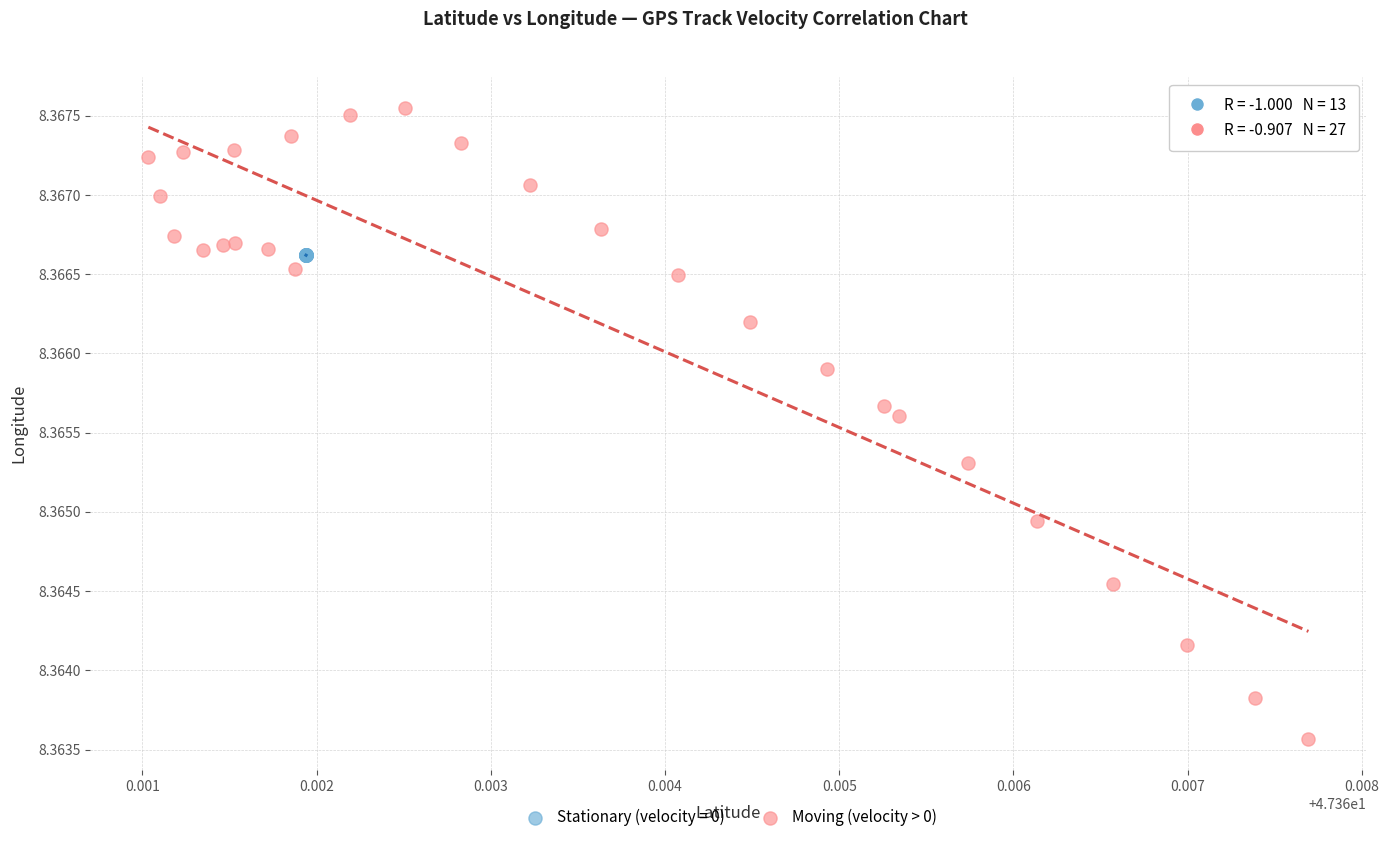

Which series reaches the minimum Y coordinate?

Moving (velocity > 0)